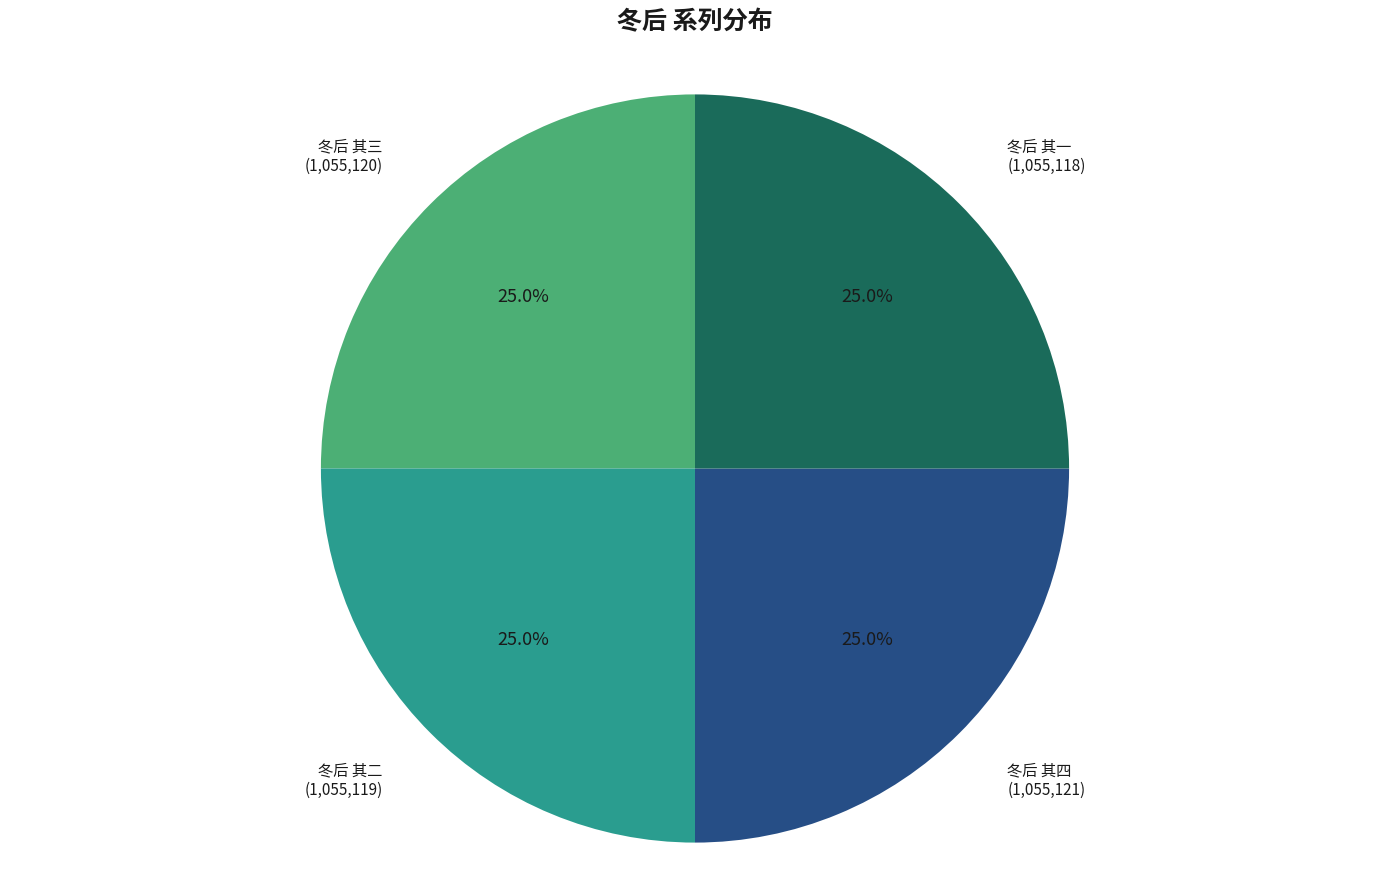

How many slices are in this pie chart?

4